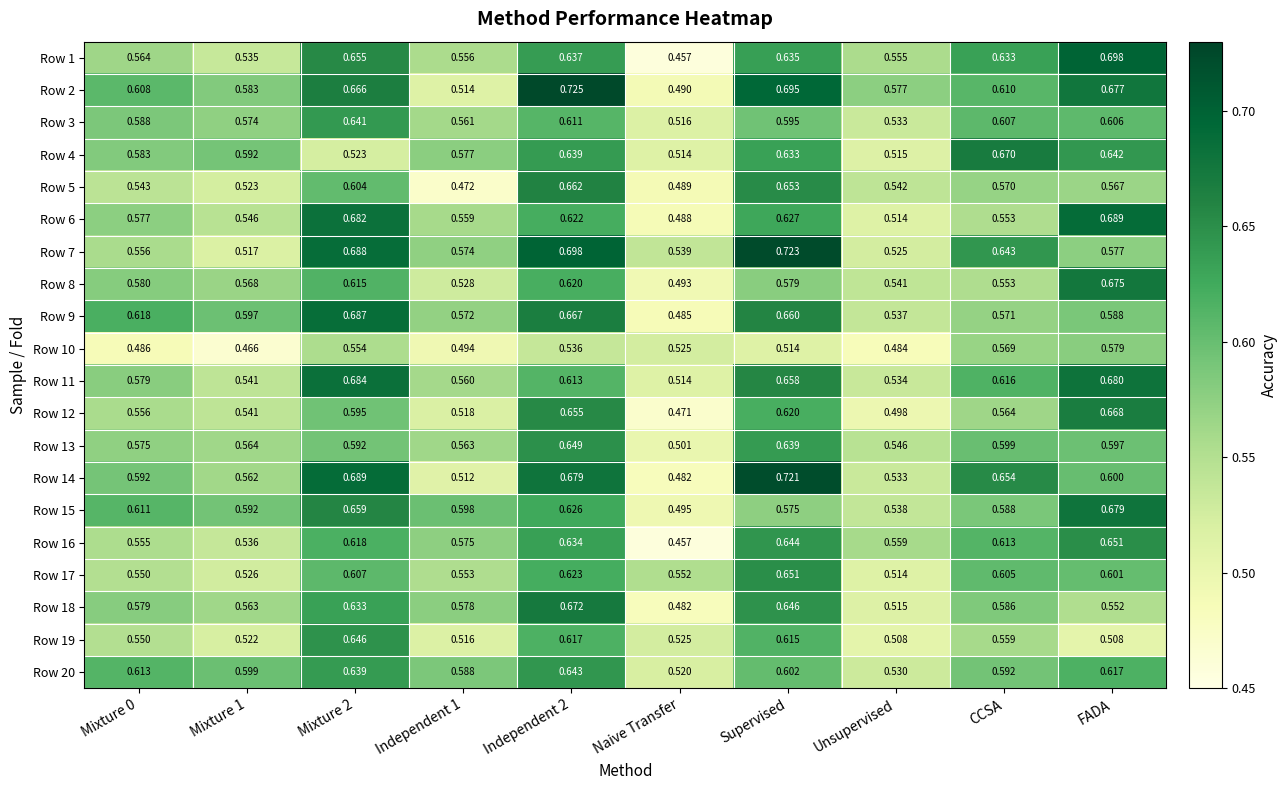

Which series has the widest spread of values?

Row 1